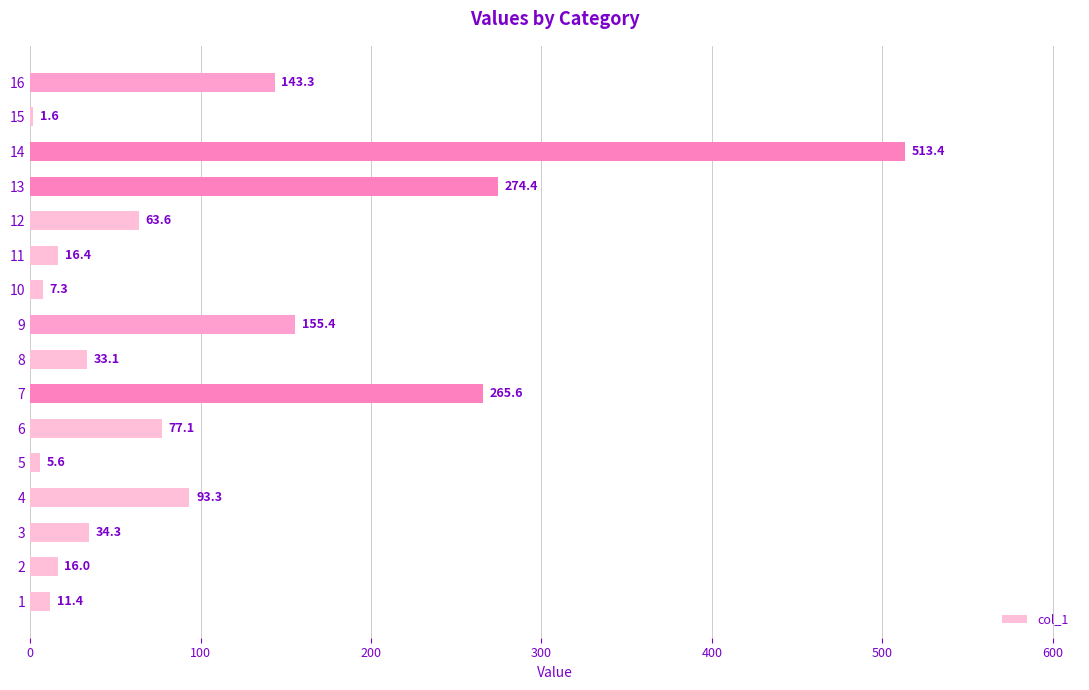

Which label corresponds to the largest value in the chart?

14